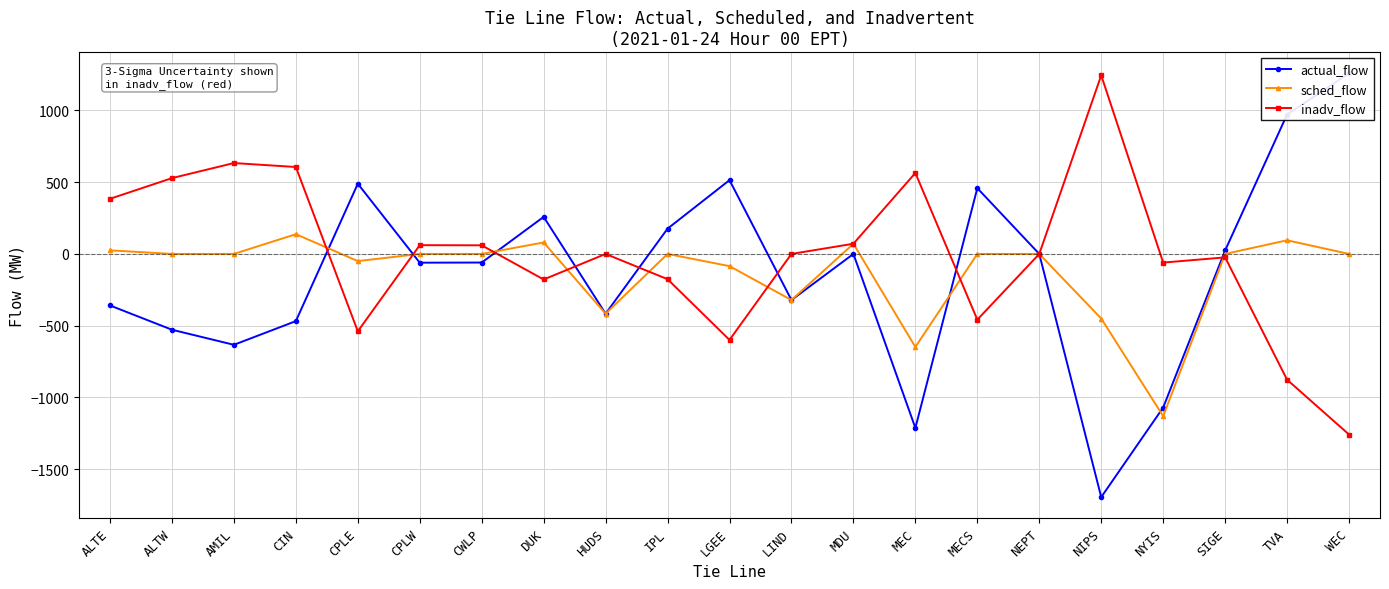

At which category does the chart reach its peak across all series?

WEC